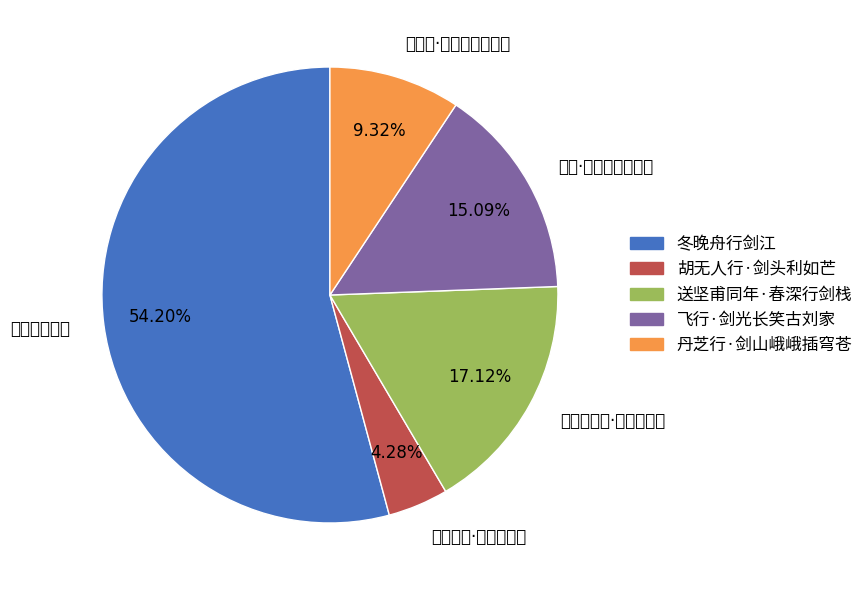

What percentage is the 送坚甫同年·春深行剑栈 slice, to the nearest percent?

17%